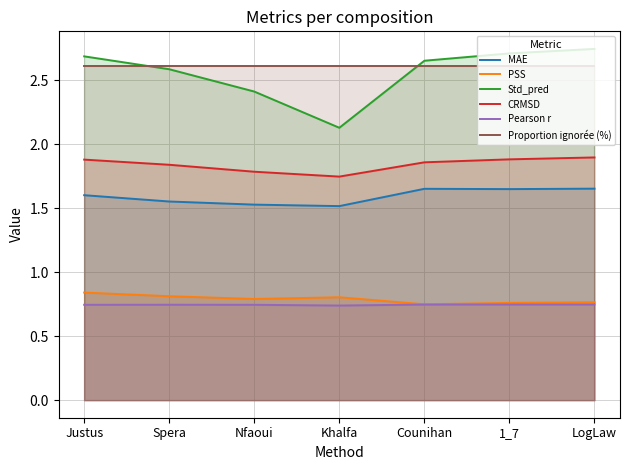

What is the spread (max minus min) of values at Nfaoui?

1.9